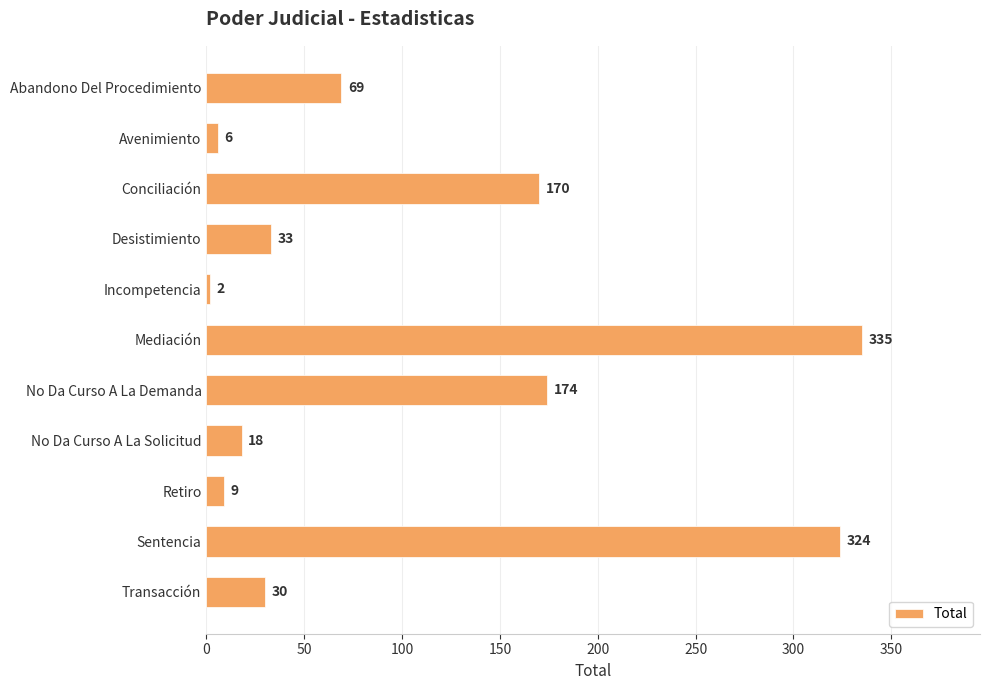

What is the label of the 7th bar from the bottom?

Incompetencia